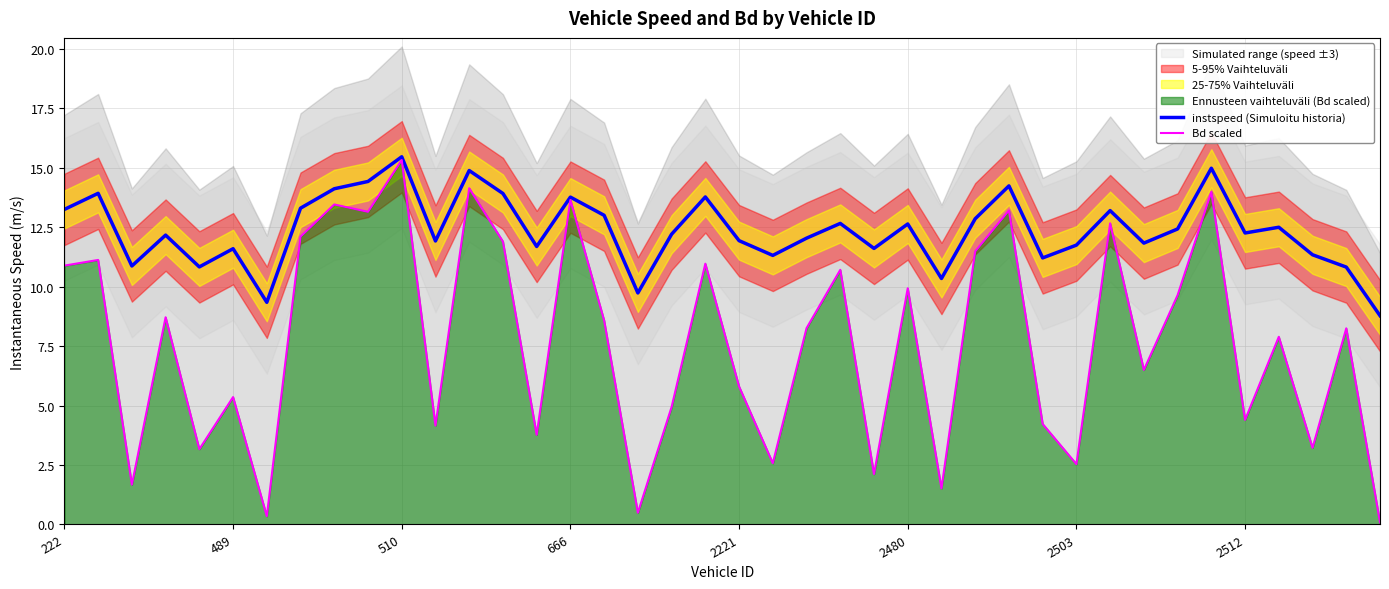

What is the maximum value for Bd scaled?

15.3